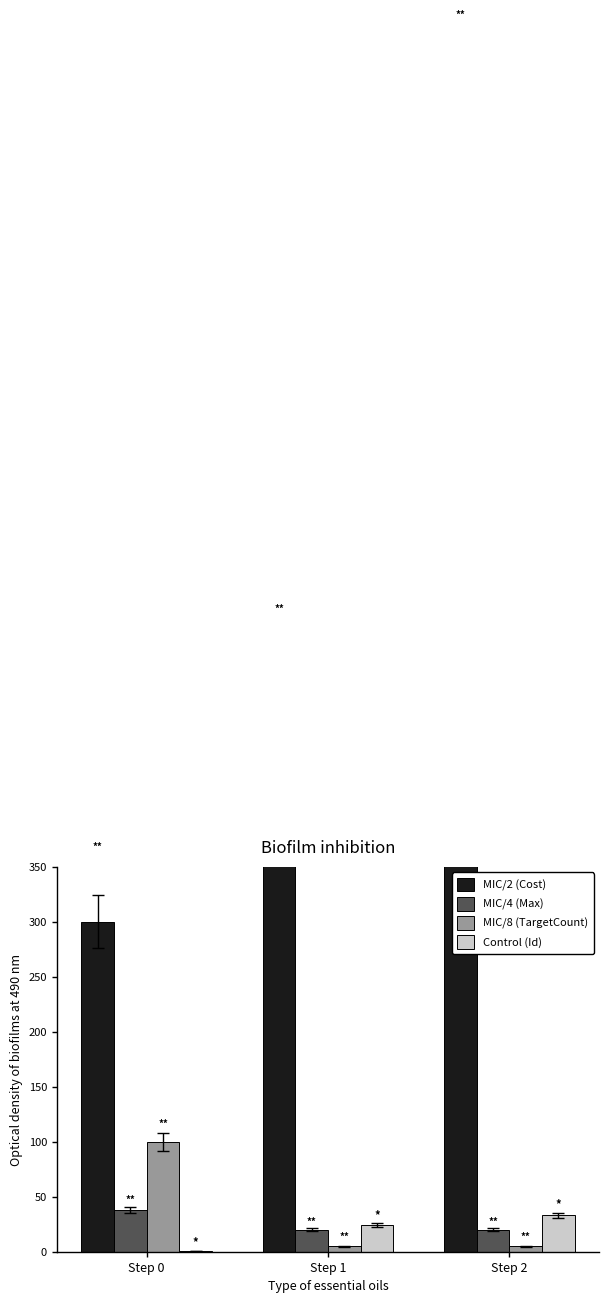

Which has a higher value, Step 1 or Step 2?

Step 2